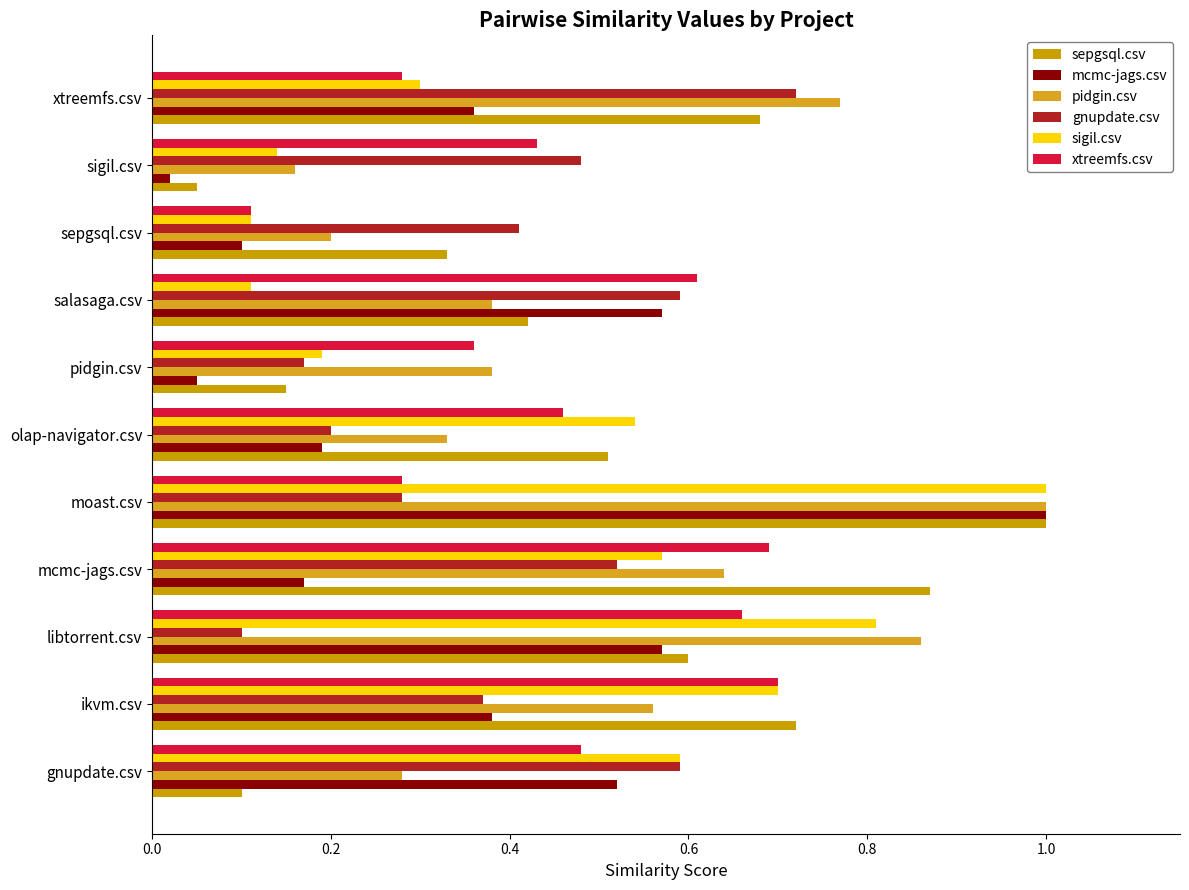

How many categories are shown in the chart?

11